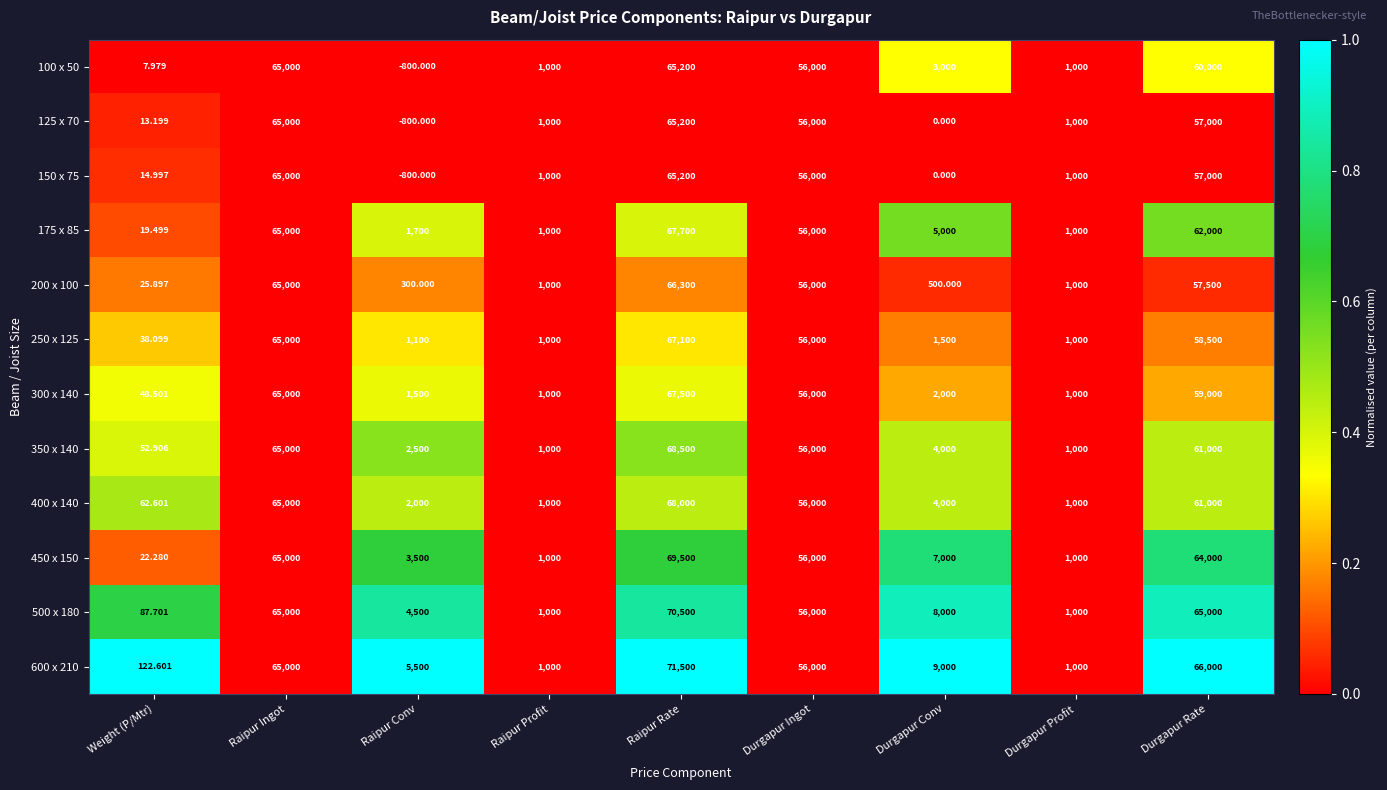

Which label corresponds to the smallest value in the chart?

Raipur Conv